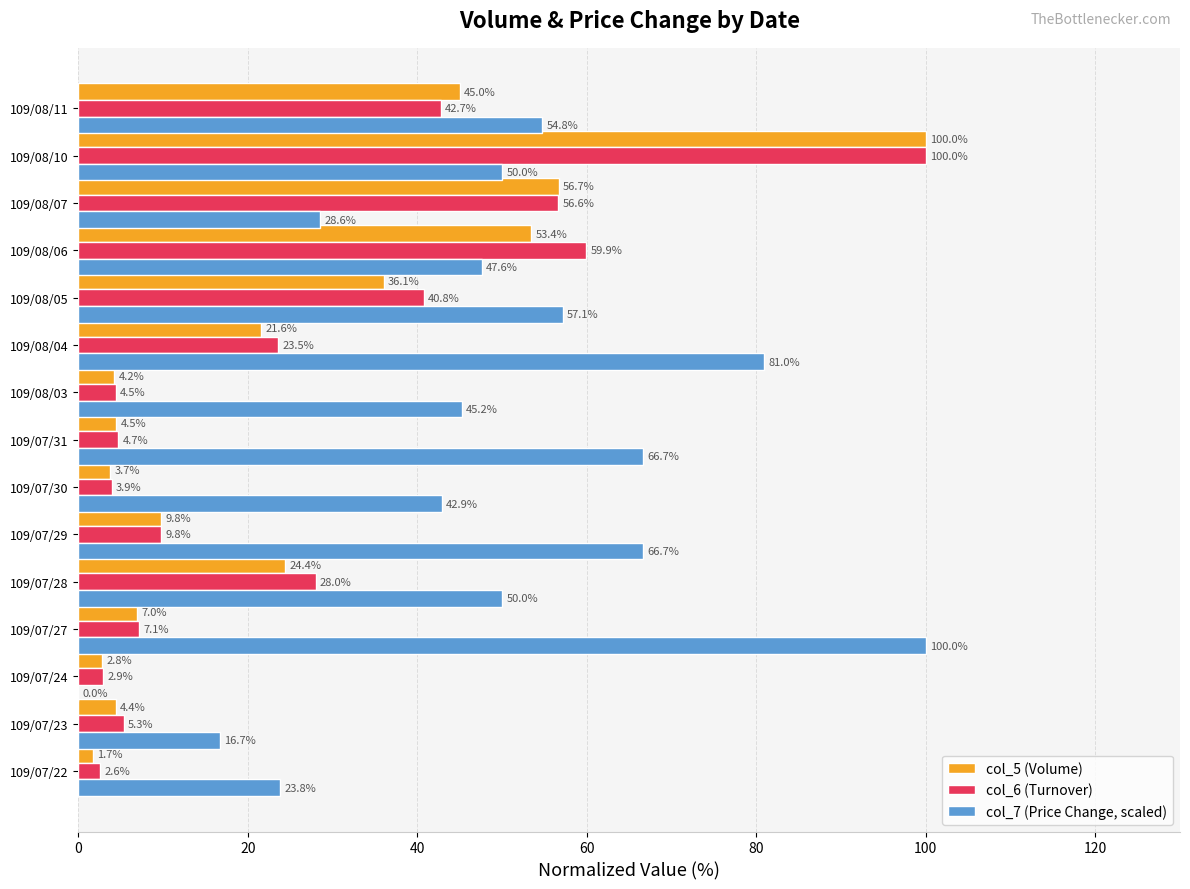

How many data points in col_6 (Turnover) are above 9?

8